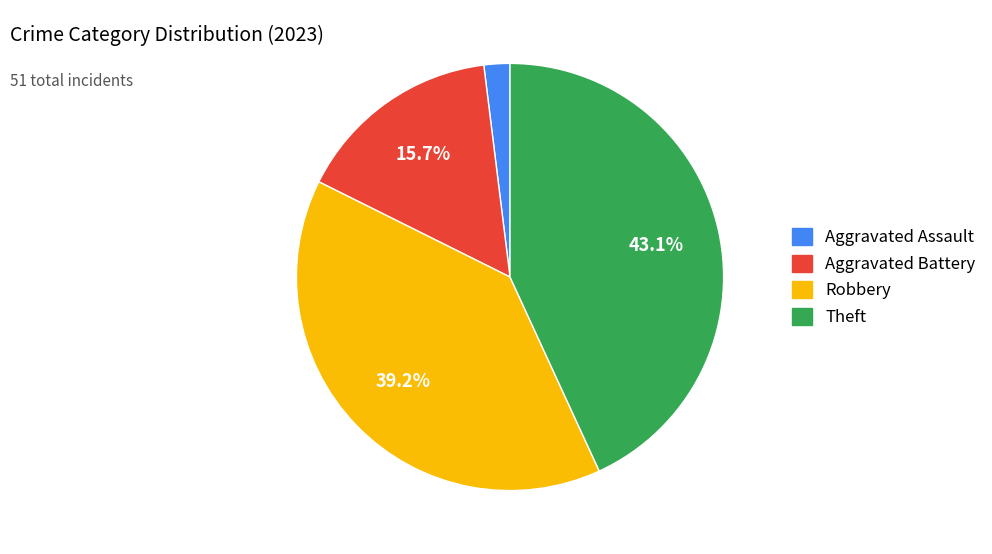

Is there any slice that represents more than half of the pie?

No